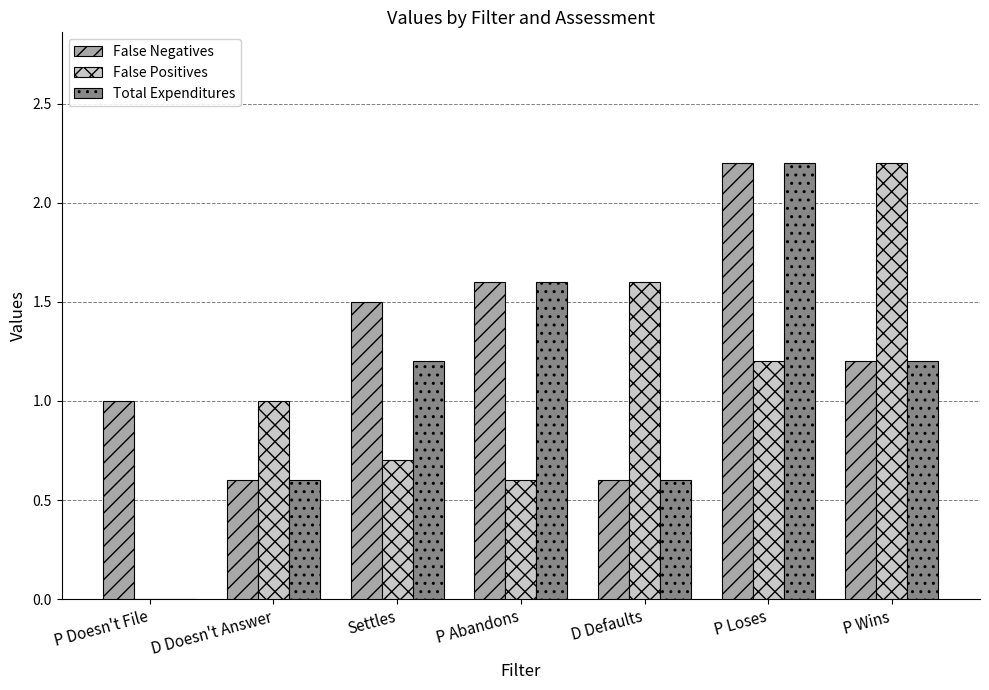

Reading right to left, list all the values displayed in this chart.

False Negatives: P Wins=1.2	P Loses=2.2	D Defaults=0.6	P Abandons=1.6	Settles=1.5	D Doesn't Answer=0.6	P Doesn't File=1.0
False Positives: P Wins=2.2	P Loses=1.2	D Defaults=1.6	P Abandons=0.6	Settles=0.7	D Doesn't Answer=1.0	P Doesn't File=0.0
Total Expenditures: P Wins=1.2	P Loses=2.2	D Defaults=0.6	P Abandons=1.6	Settles=1.2	D Doesn't Answer=0.6	P Doesn't File=0.0